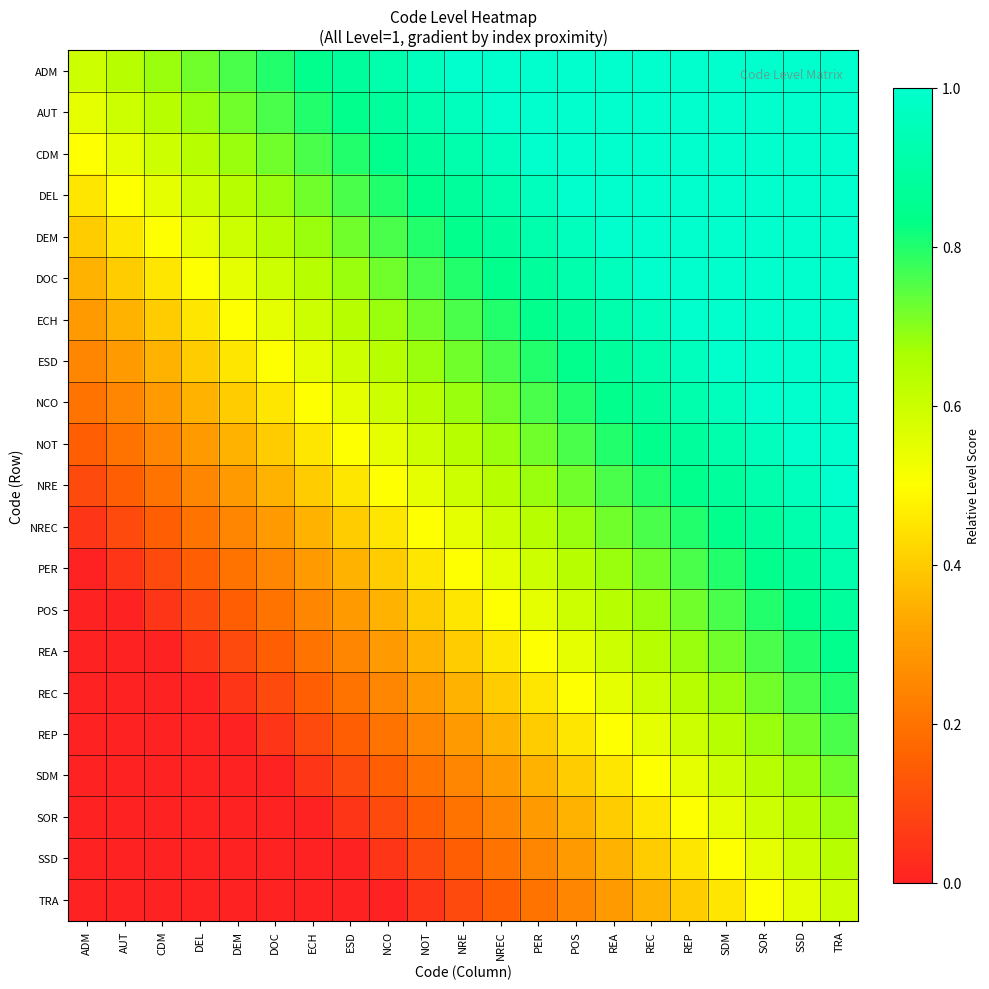

Which series has the largest total across all categories?

ADM